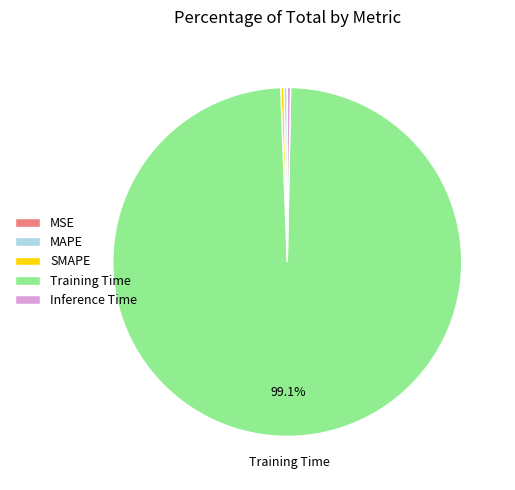

Does any single category account for the majority?

Yes